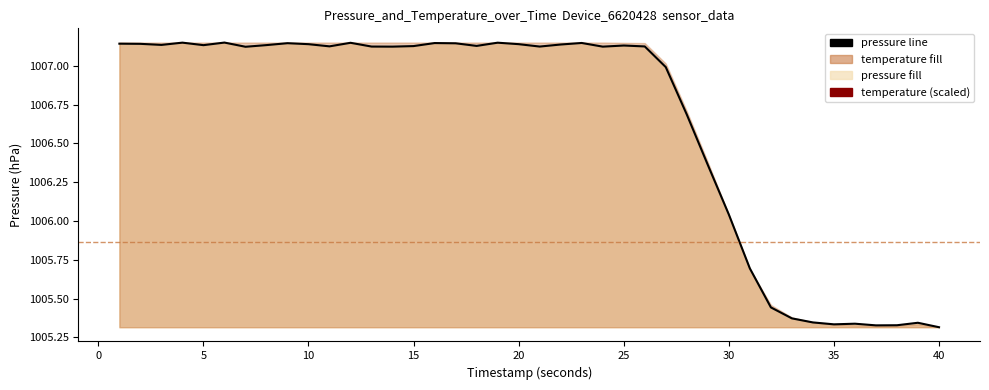

How many lines are shown in the chart?

1